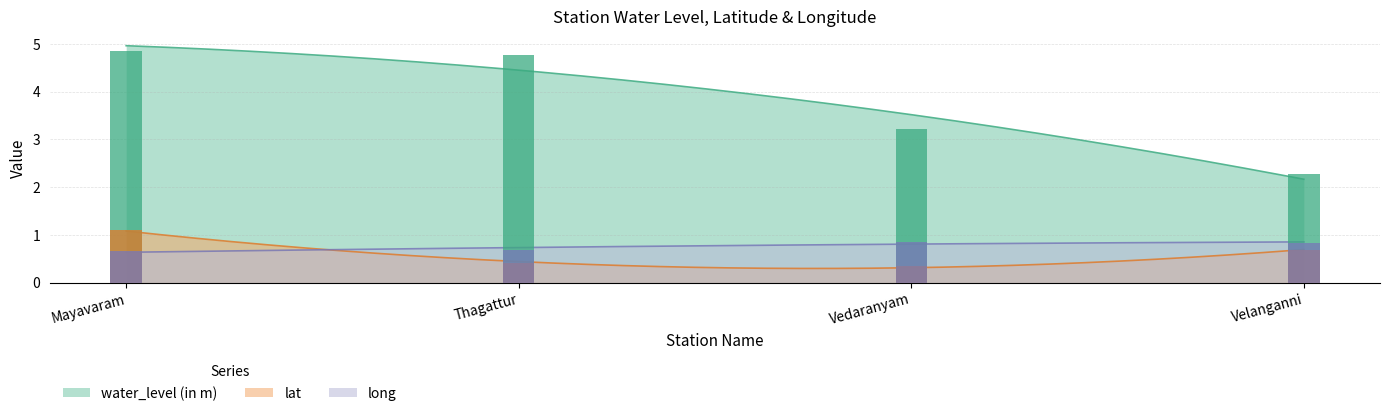

What is the minimum value for long?

0.7